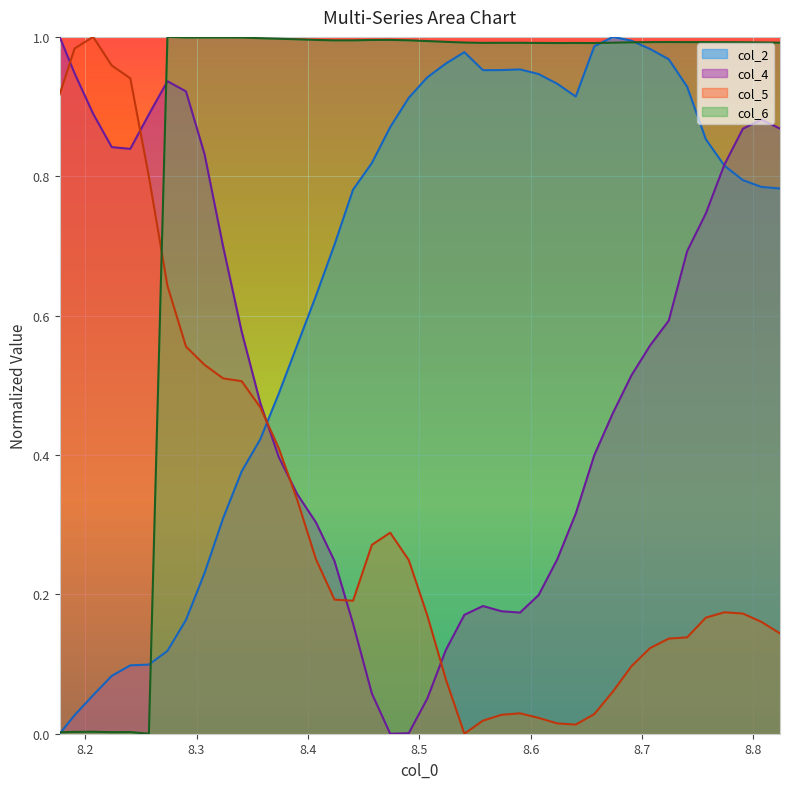

List the series in order of their overall mean, lowest first.

col_5, col_4, col_2, col_6